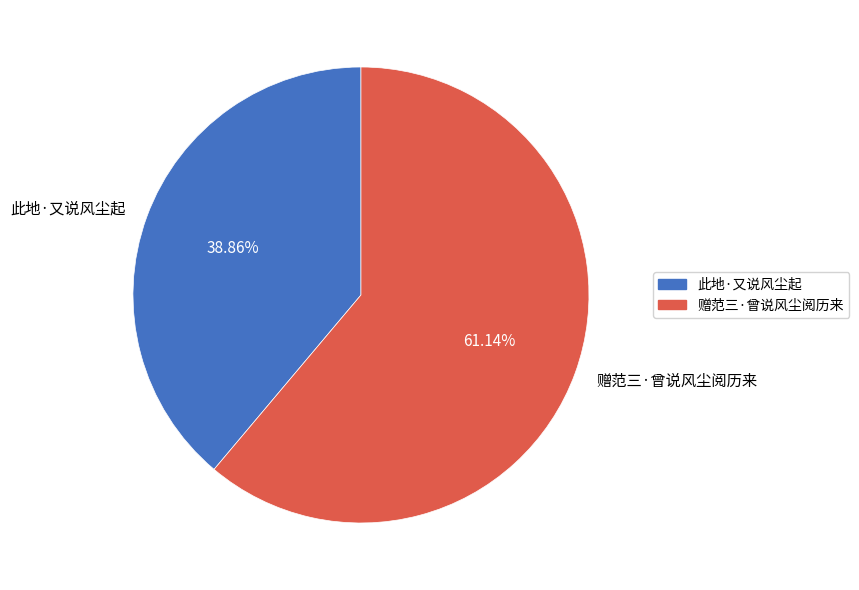

To the nearest percent, what is the combined percentage of 赠范三·曾说风尘阅历来 and 此地·又说风尘起?

100%